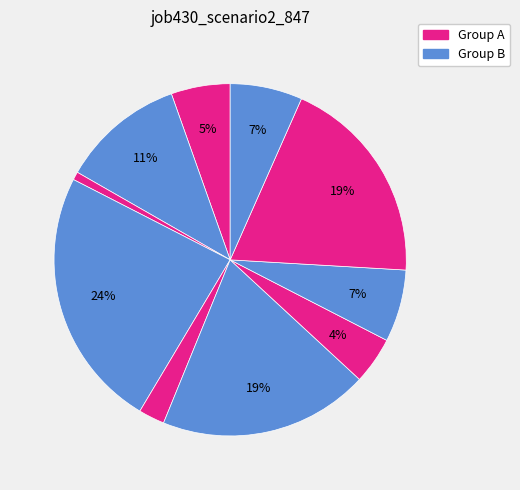

Count the number of slices in the pie.

10